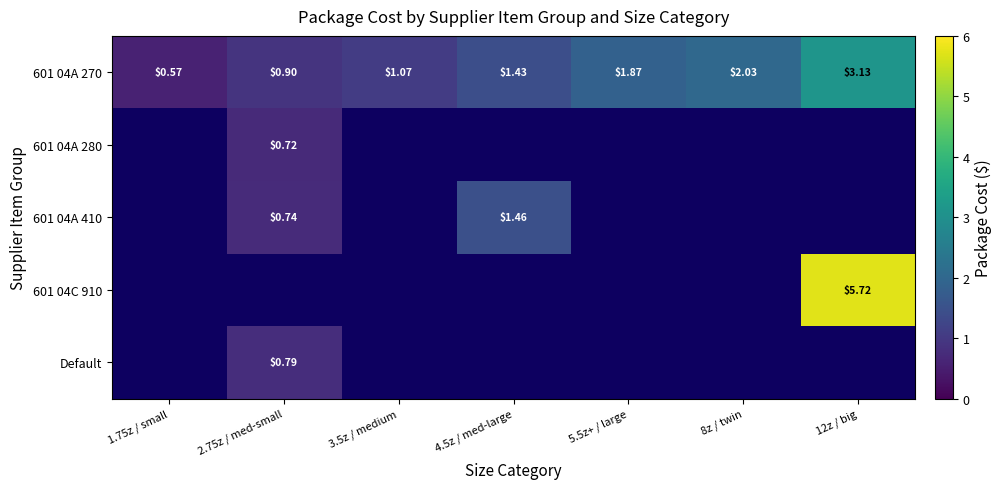

Which series has the largest total across all categories?

601 04A 270